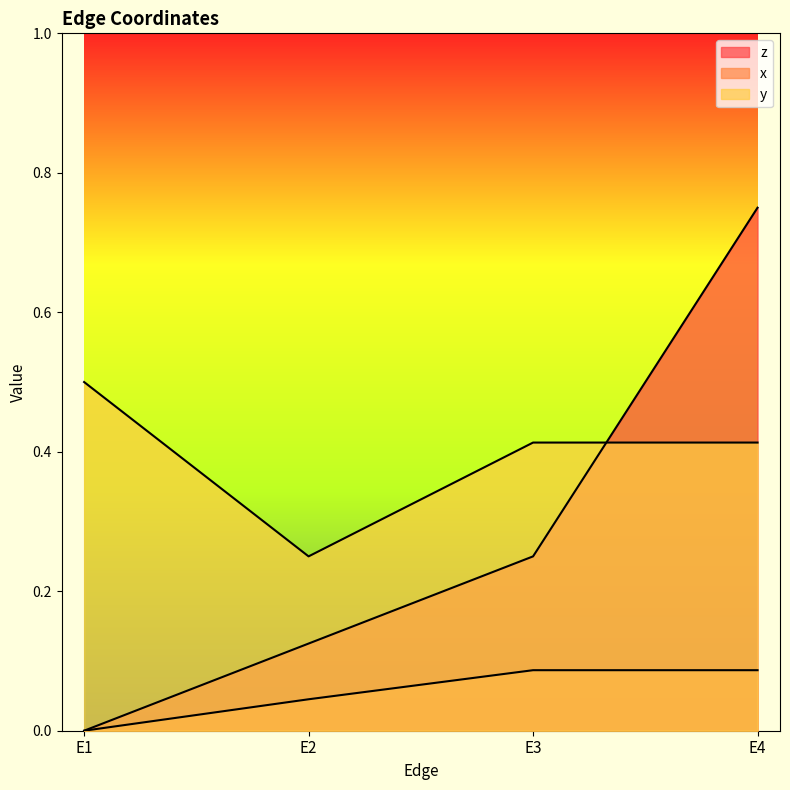

At which category is the sum across all series the highest?

E4